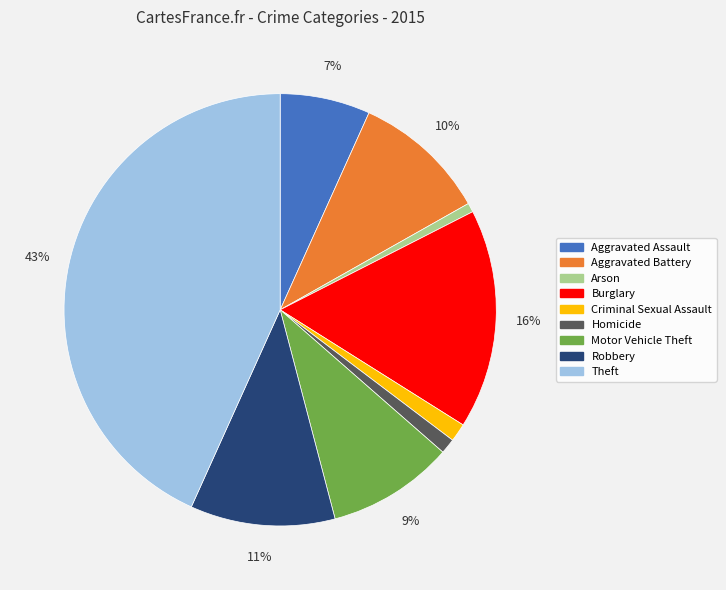

What is the ratio of the value at Aggravated Battery to the value at Motor Vehicle Theft?

1.1